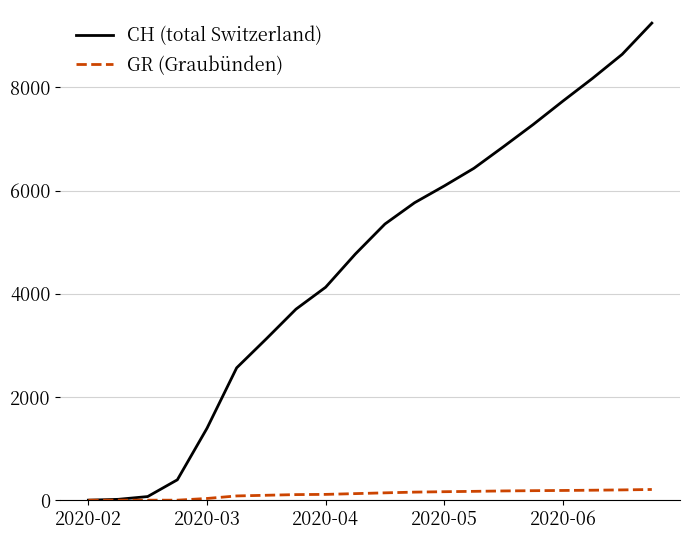

What is the difference between the maximum and minimum values in the CH (total Switzerland) series?

9246